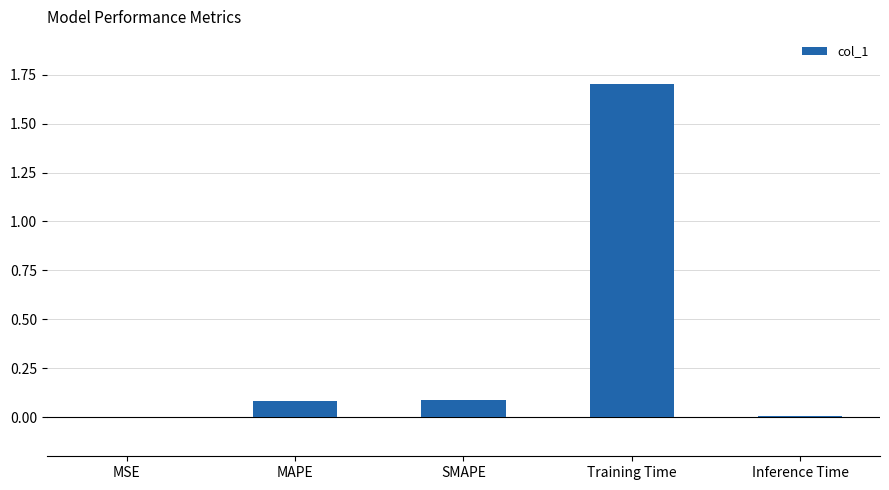

What is the sum of all values?

1.9